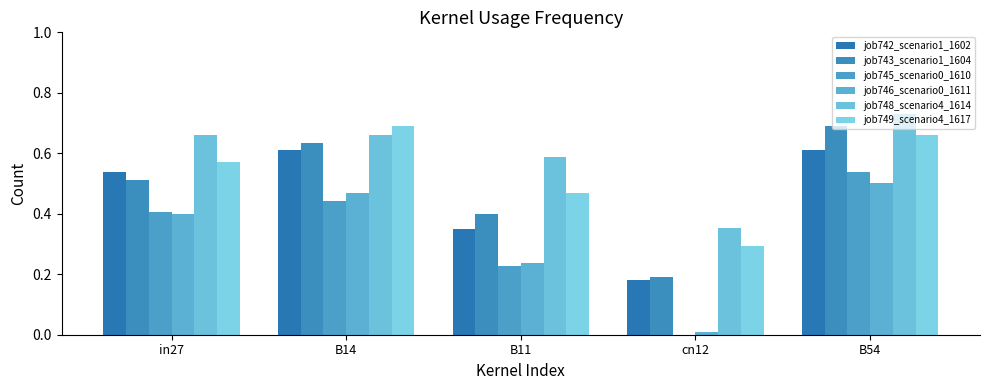

Does the chart contain stacked bars?

No